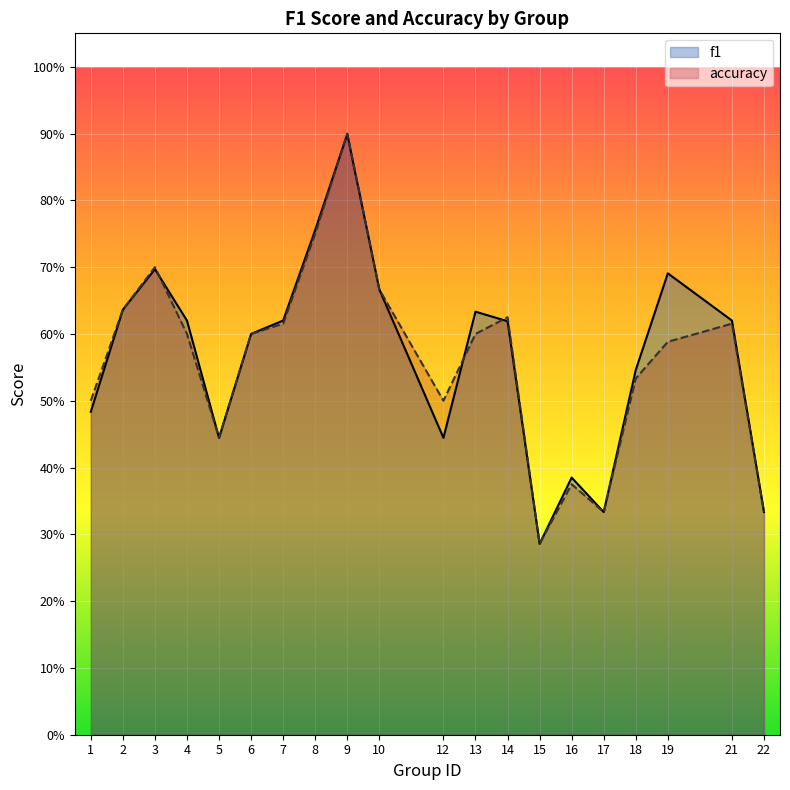

At 9, list the series in order from largest to smallest.

accuracy, f1